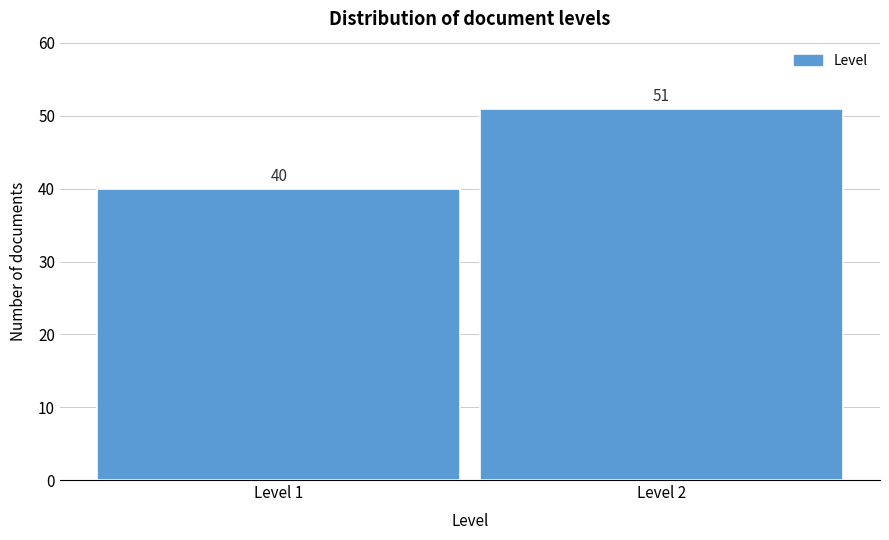

Reading left to right, transcribe all the data shown in this chart.

Level 1=40	Level 2=51